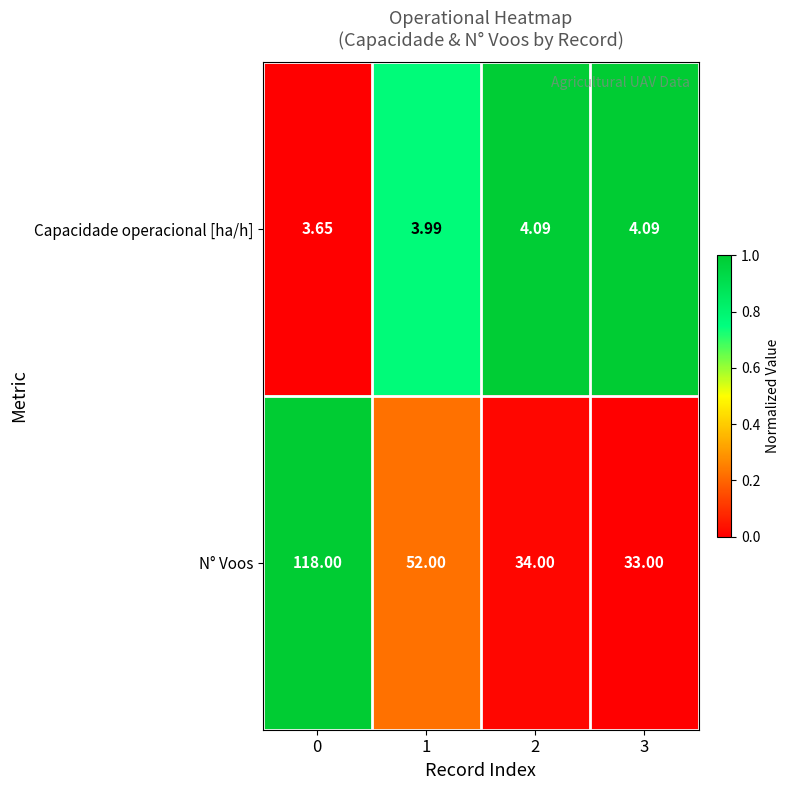

Which series has the widest spread of values?

N° Voos